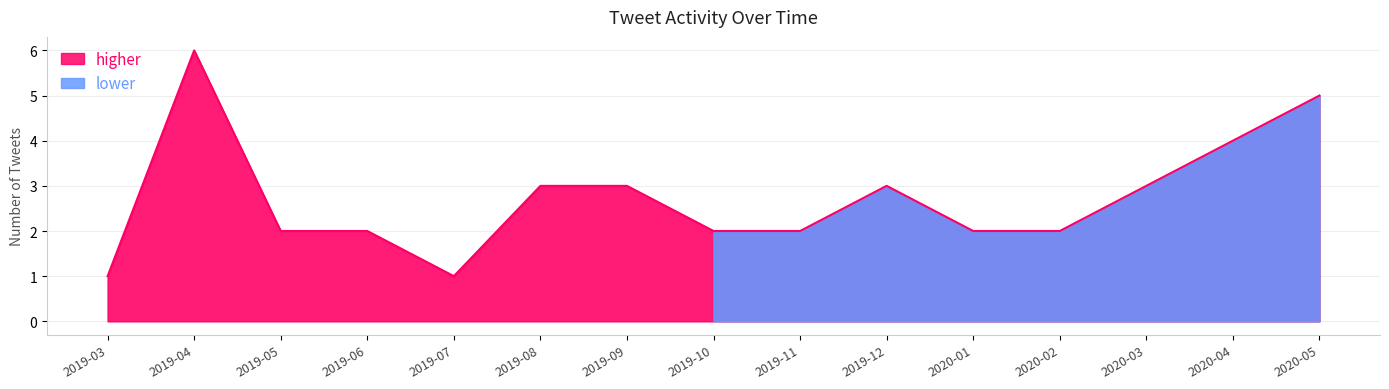

At which category does the chart reach its minimum across all series?

2019-03